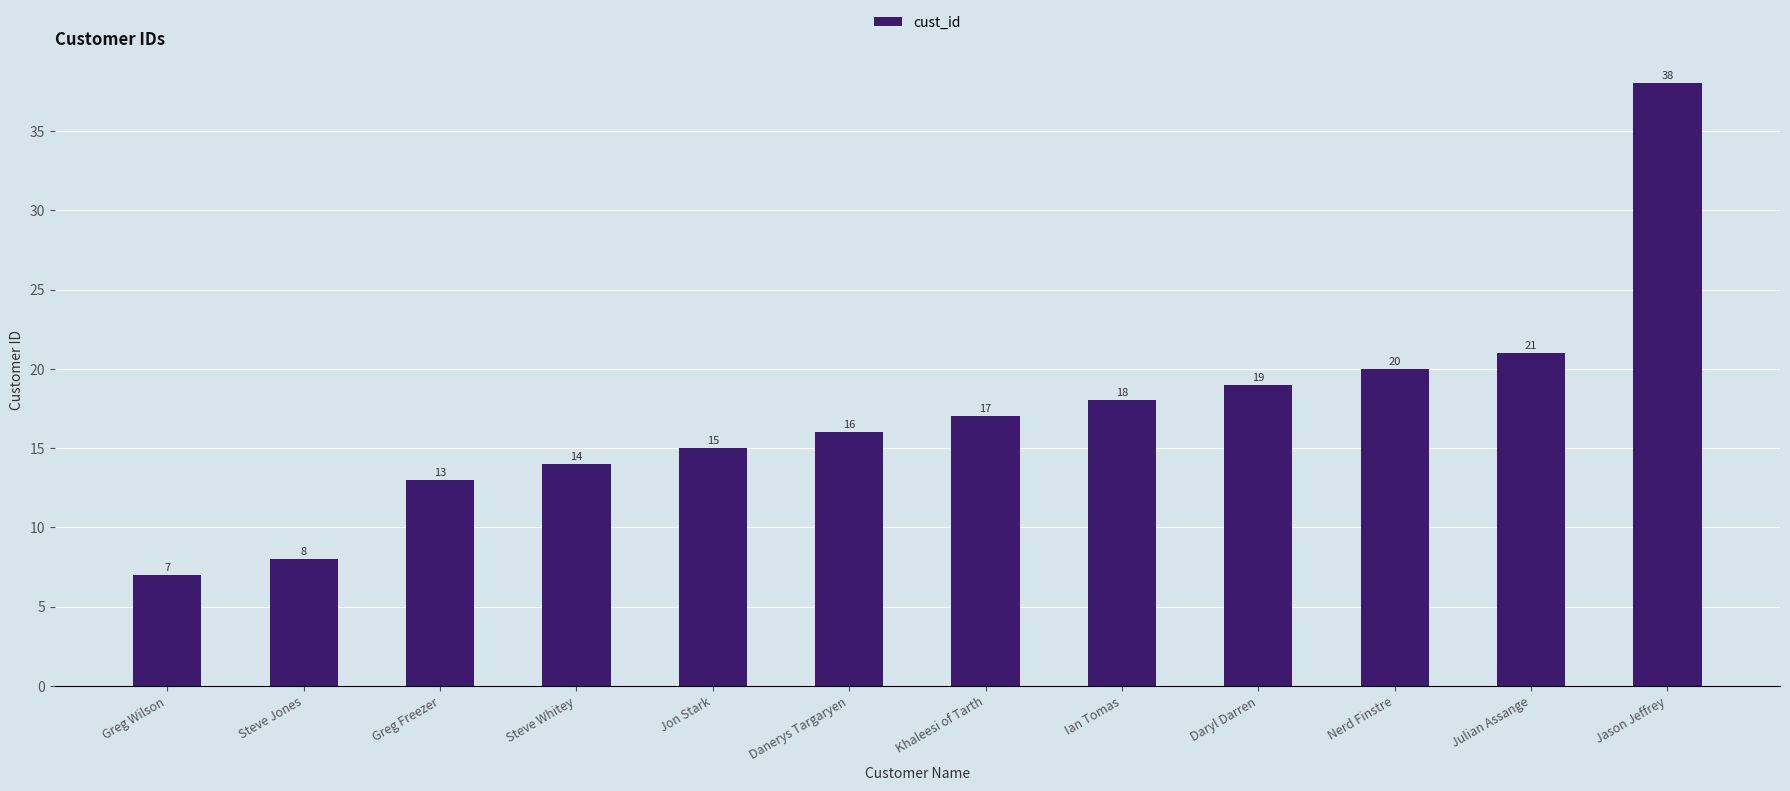

The chart shows a value of 16 at Danerys Targaryen. True or false?

True